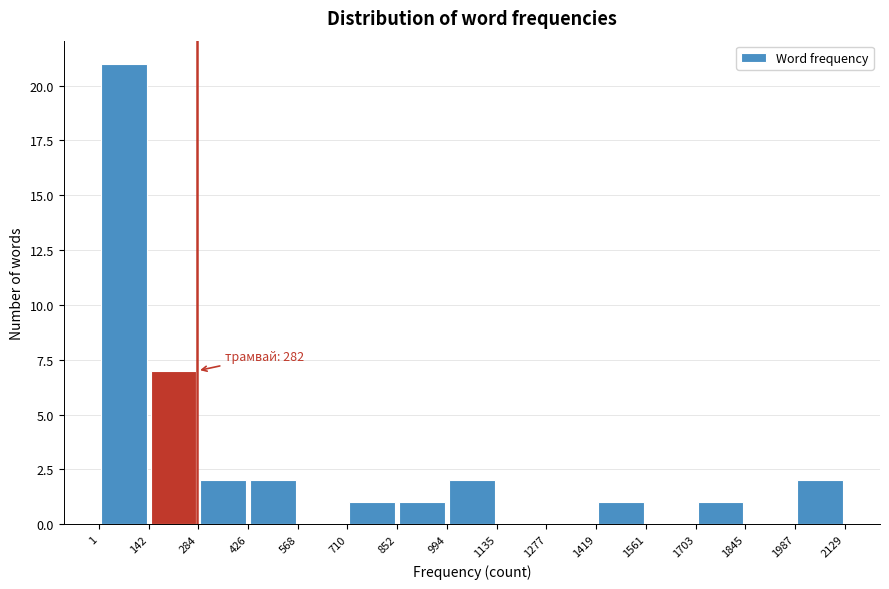

Which range on the x-axis has the tallest bar?

1 to 142